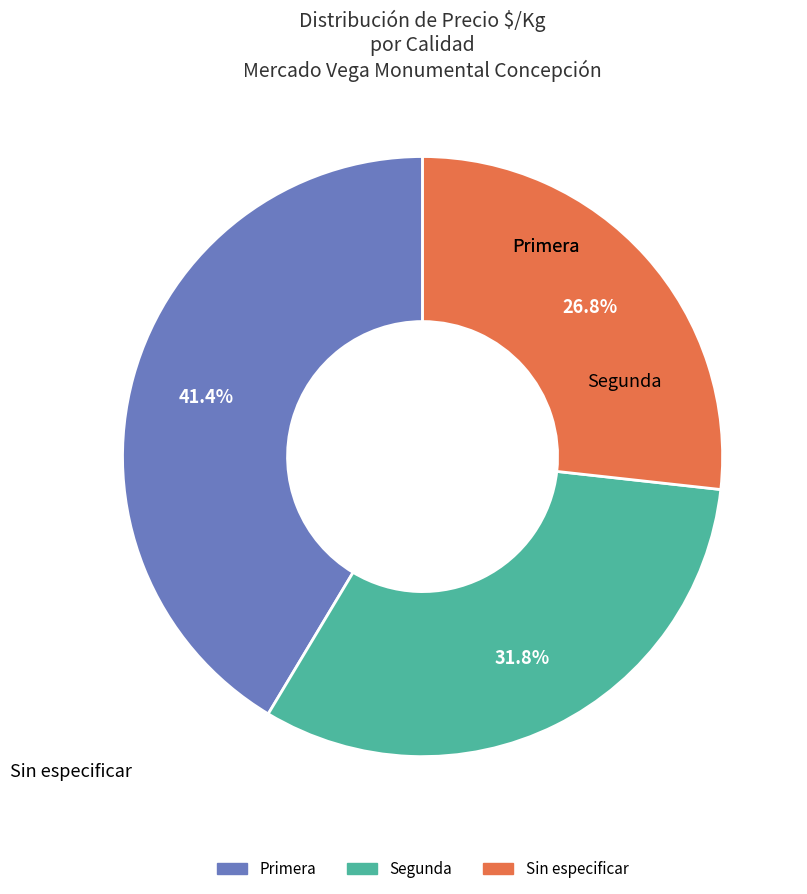

Which slice is the smallest?

Sin especificar